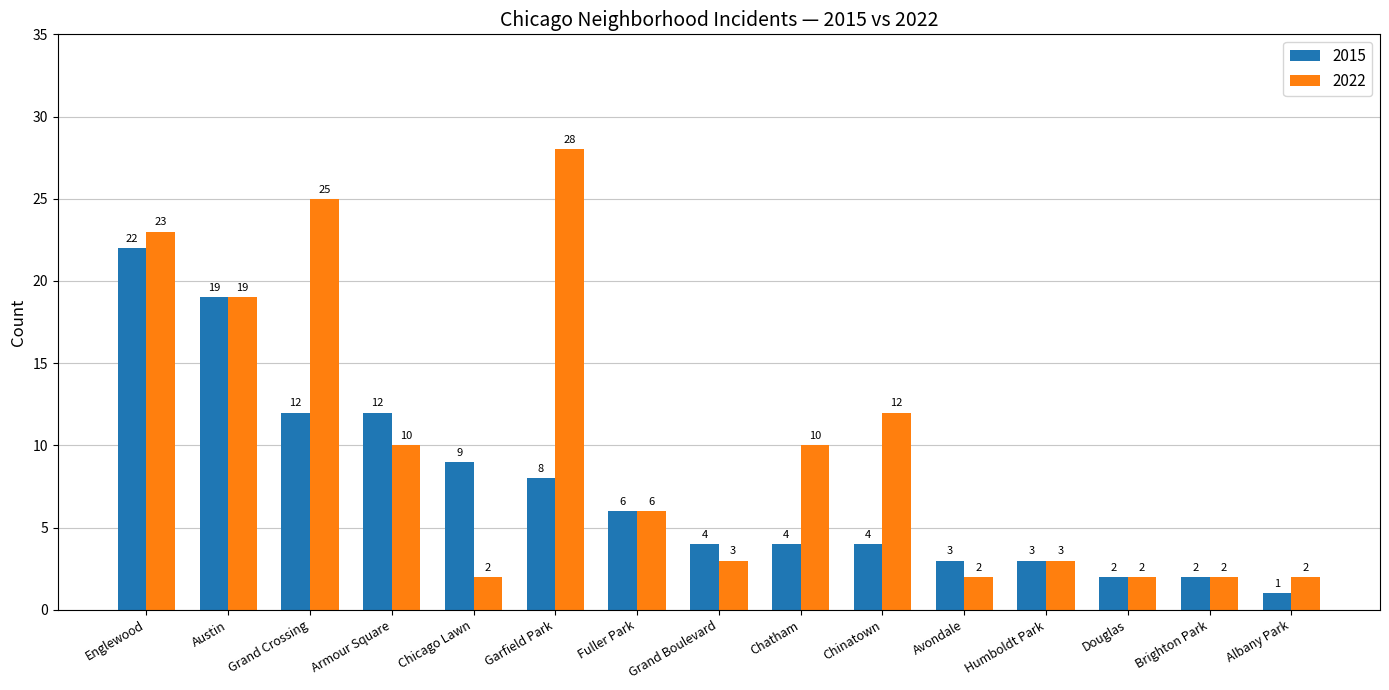

What position from the left is Douglas?

13